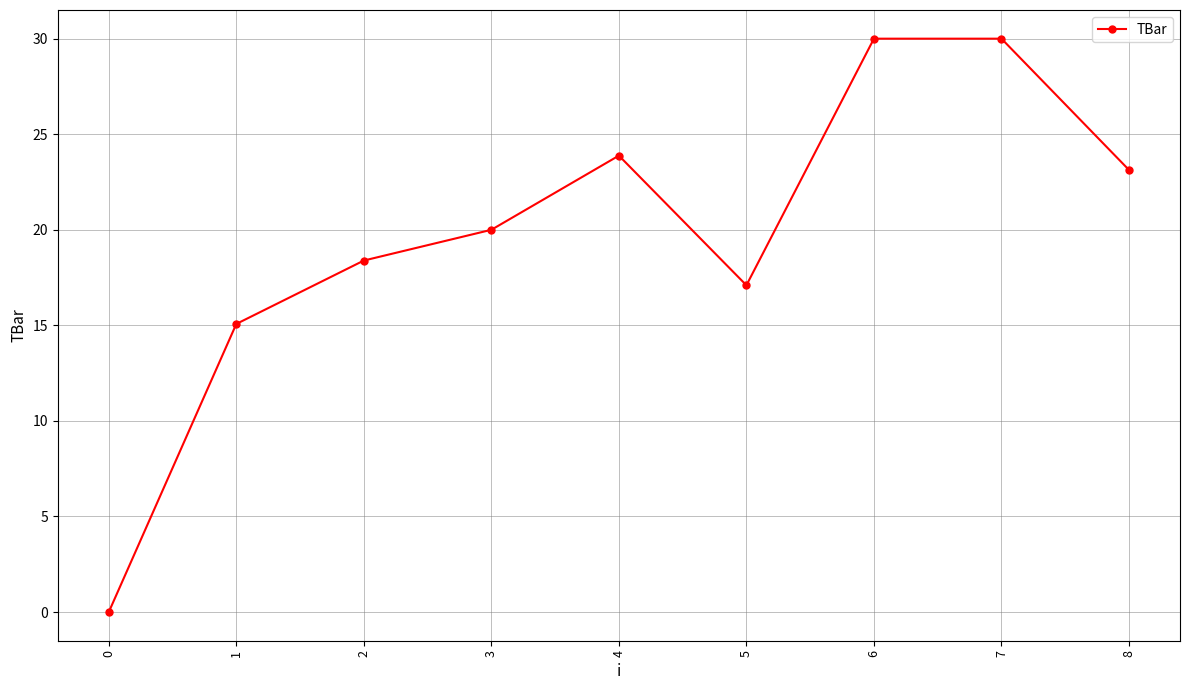

How many values are below 20?

4